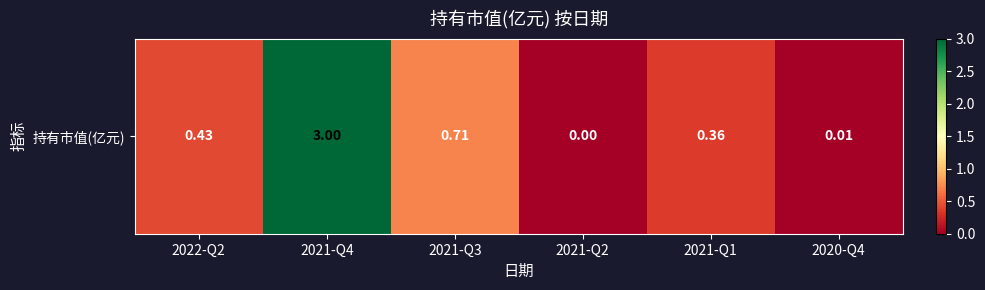

True or false: the data shows -0.9 at 2021-Q2.

False